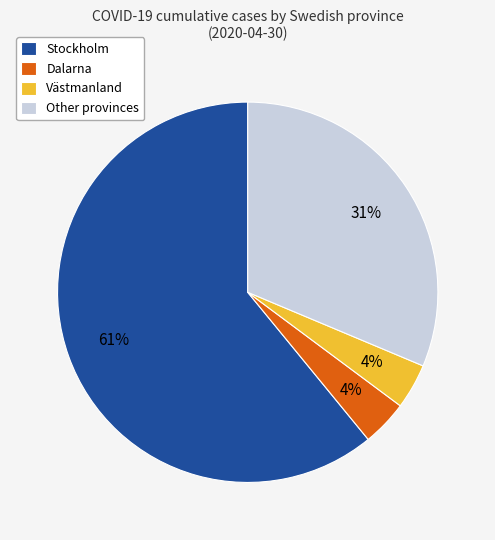

Is there any slice that represents more than half of the pie?

Yes